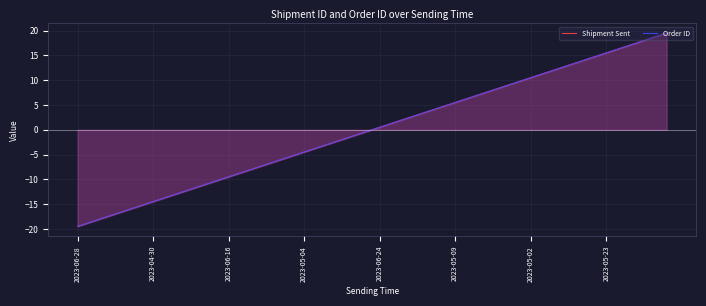

What is the maximum value for Order ID?

19.5